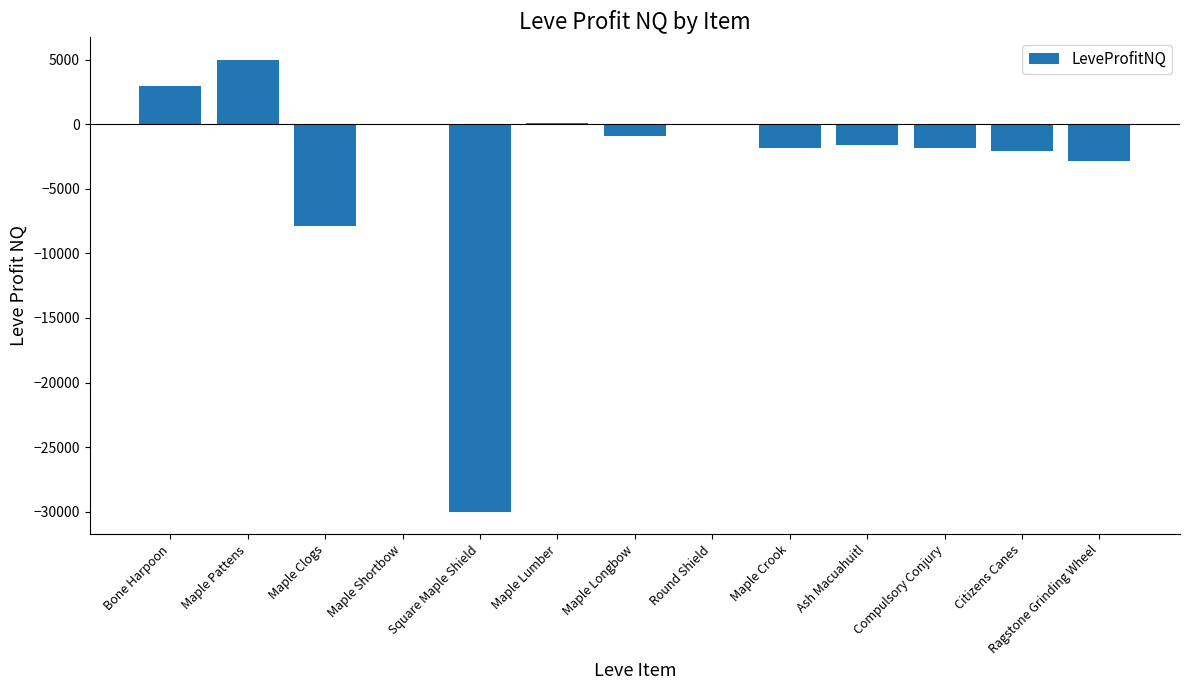

Is it true that the value at Bone Harpoon is 3000.0?

True